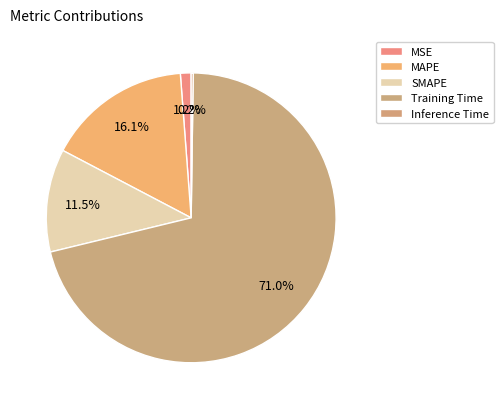

What is the ratio of the value at MAPE to the value at Training Time?

0.2